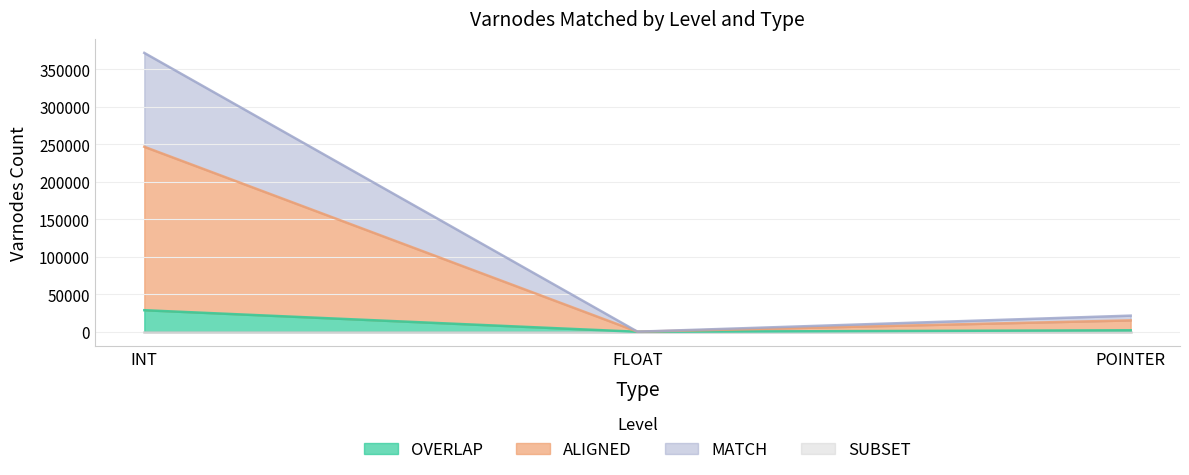

Where does the ALIGNED series first go above 15265?

INT